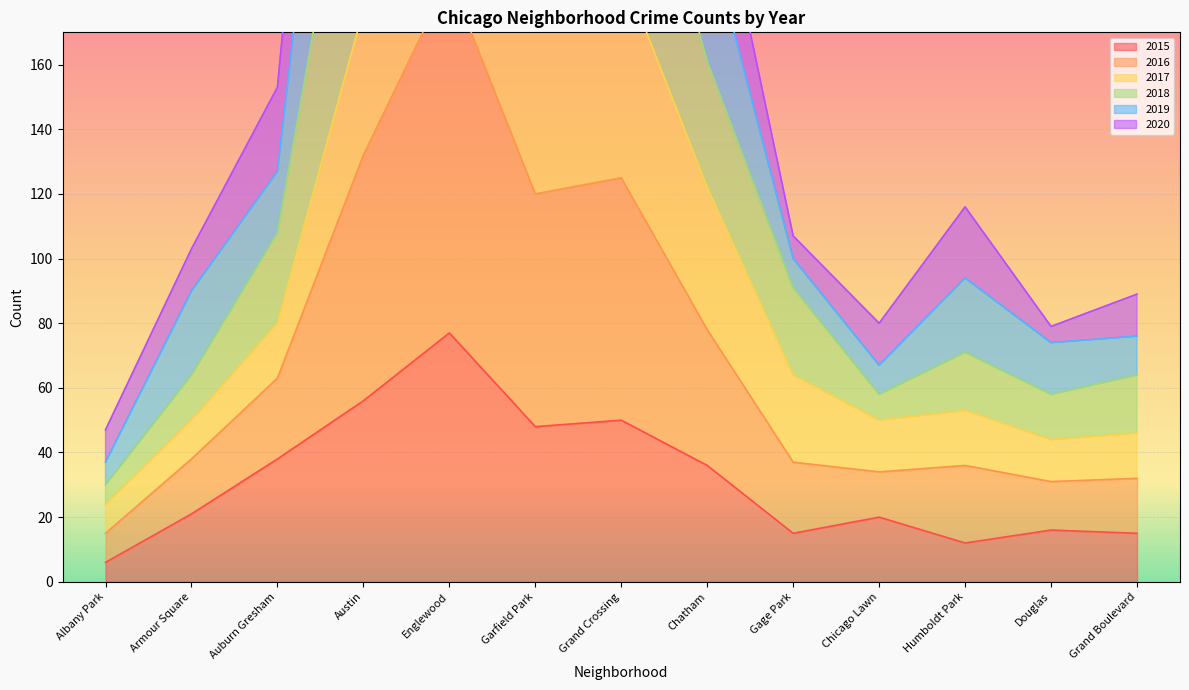

What is the maximum value for 2015?

77